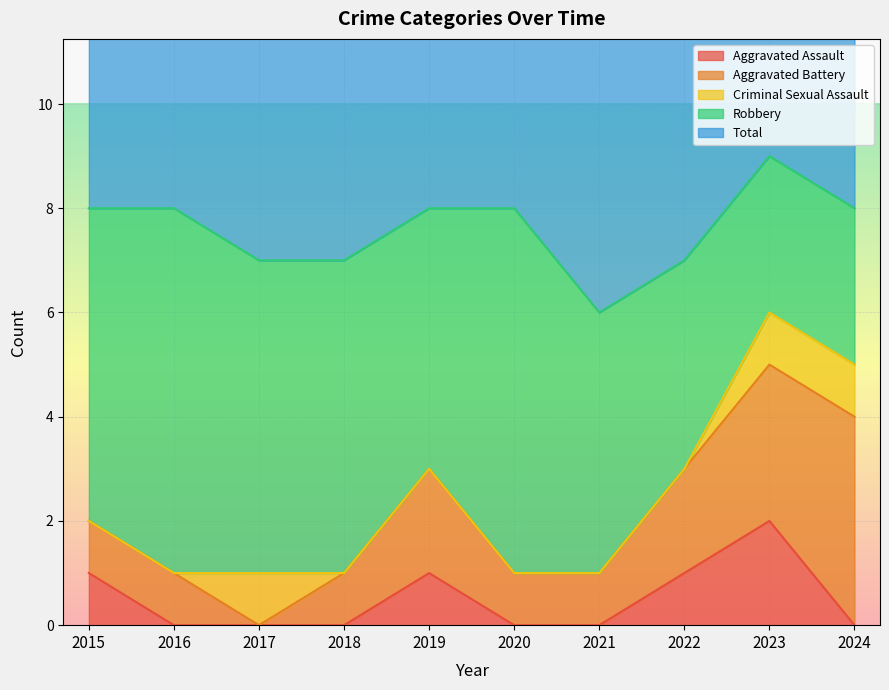

Reading right to left, transcribe all the data shown in this chart.

Aggravated Assault: 0	2	1	0	0	1	0	0	0	1
Aggravated Battery: 4	3	2	1	1	2	1	0	1	1
Criminal Sexual Assault: 1	1	0	0	0	0	0	1	0	0
Robbery: 3	3	4	5	7	5	6	6	7	6
Total: 8	9	7	6	8	8	7	7	8	8